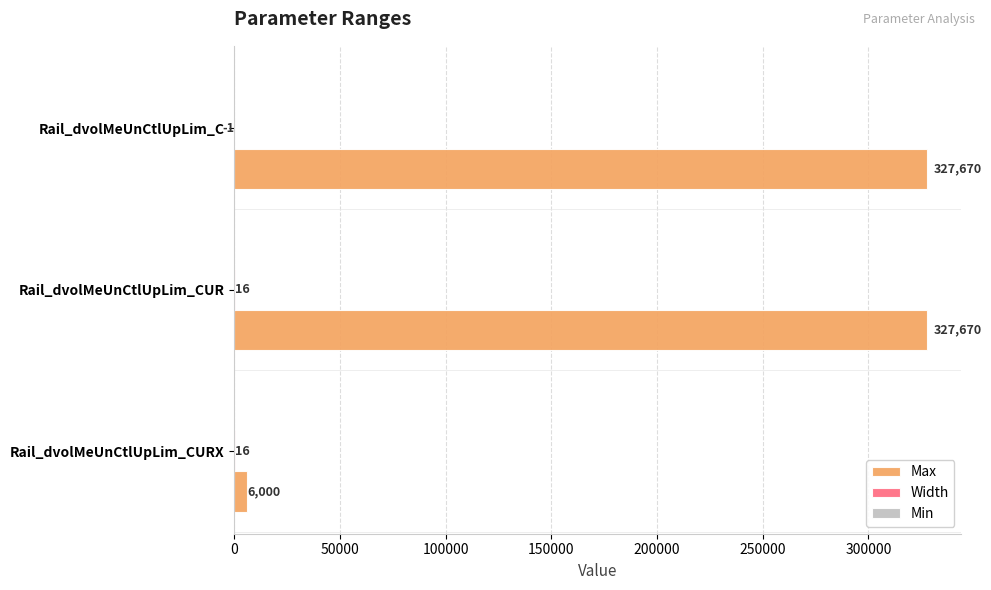

How many series are shown in this chart?

2